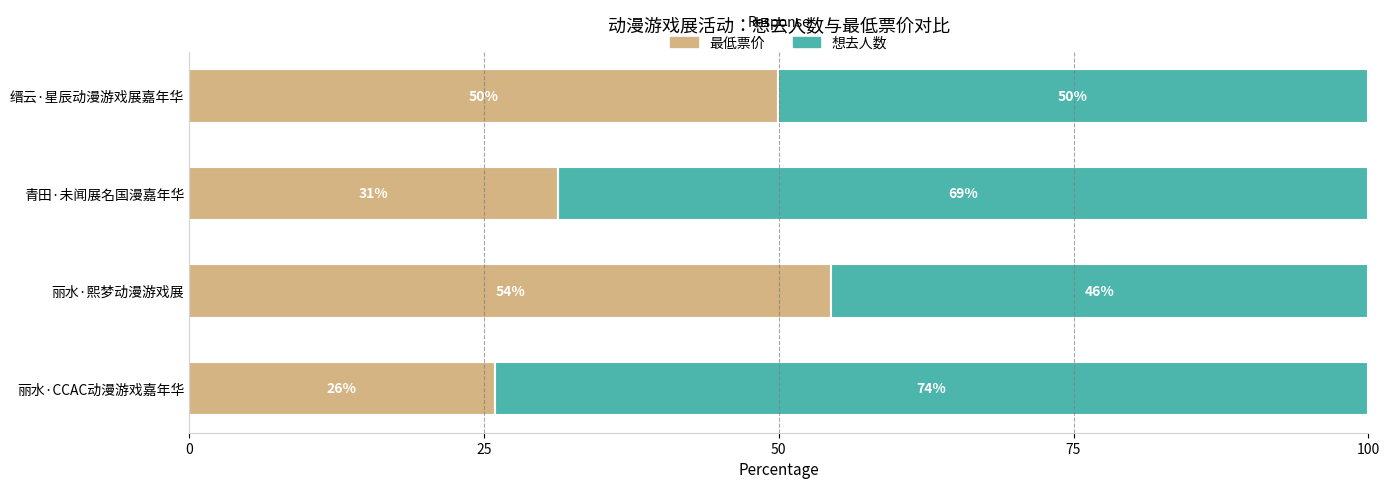

At which label is 最低票价 closest to 40?

青田·未闻展名国漫嘉年华